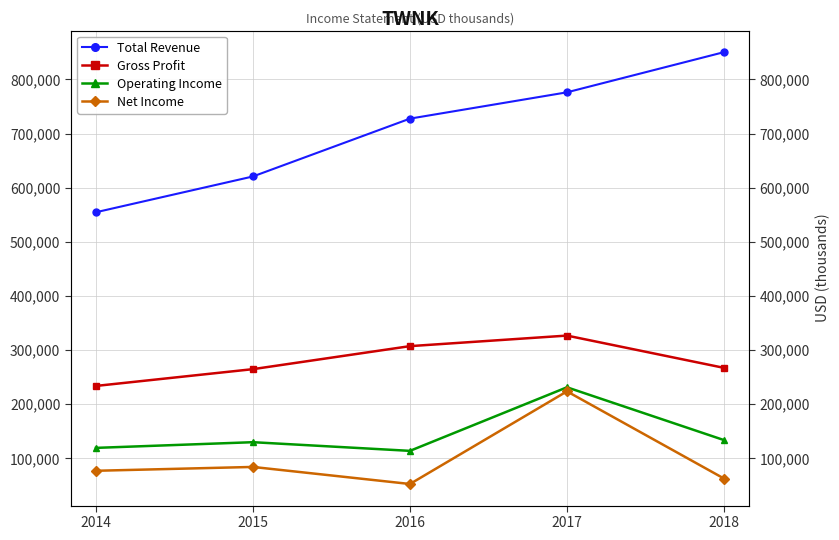

At which label does Operating Income reach its peak?

2017